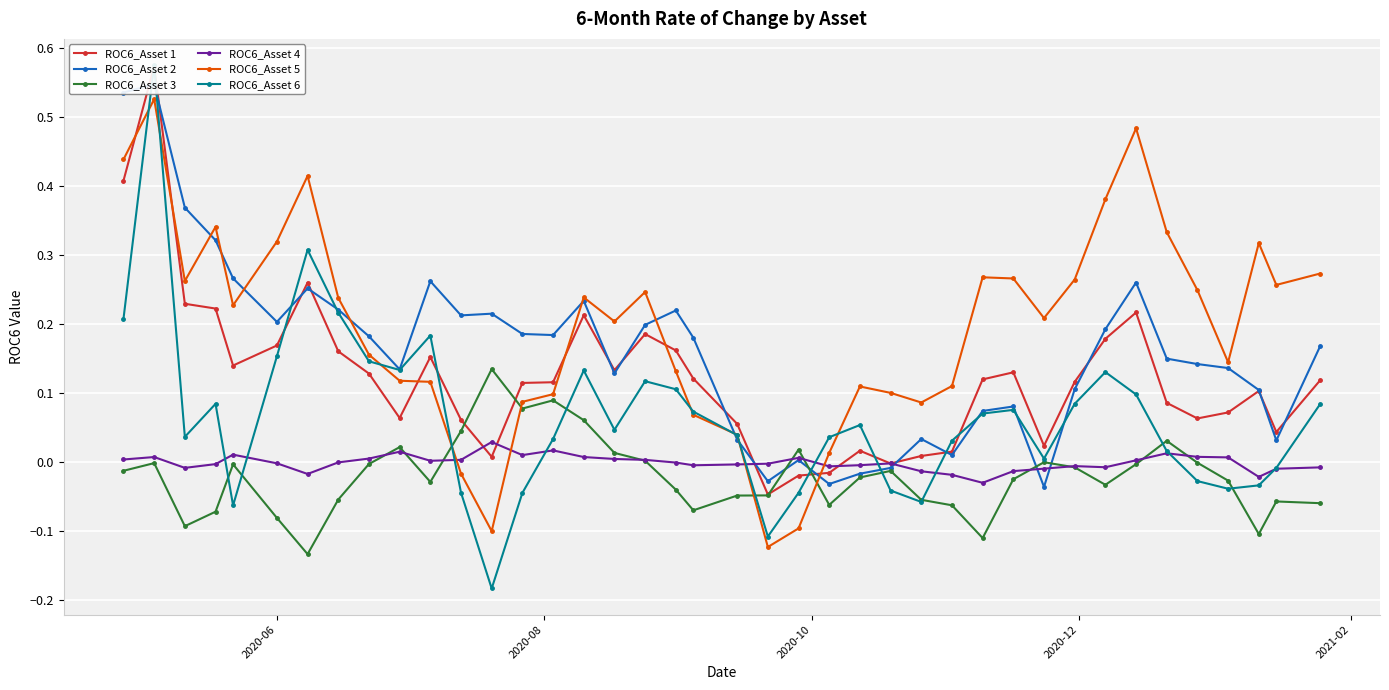

Does the chart display data point markers on the line(s)?

Yes